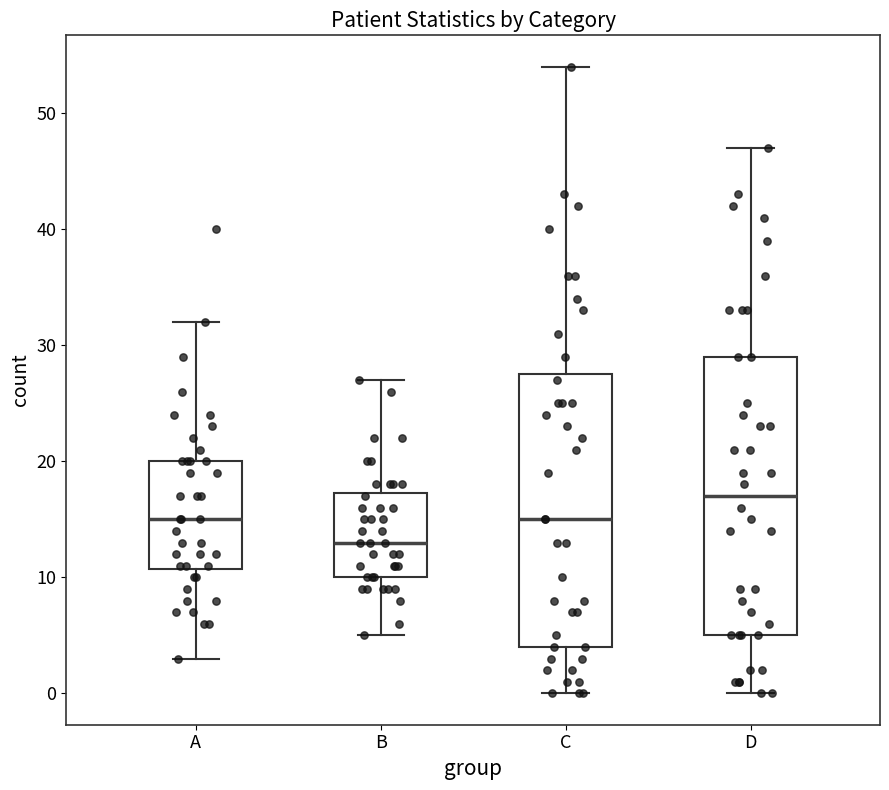

Which box's median line is the lowest?

B